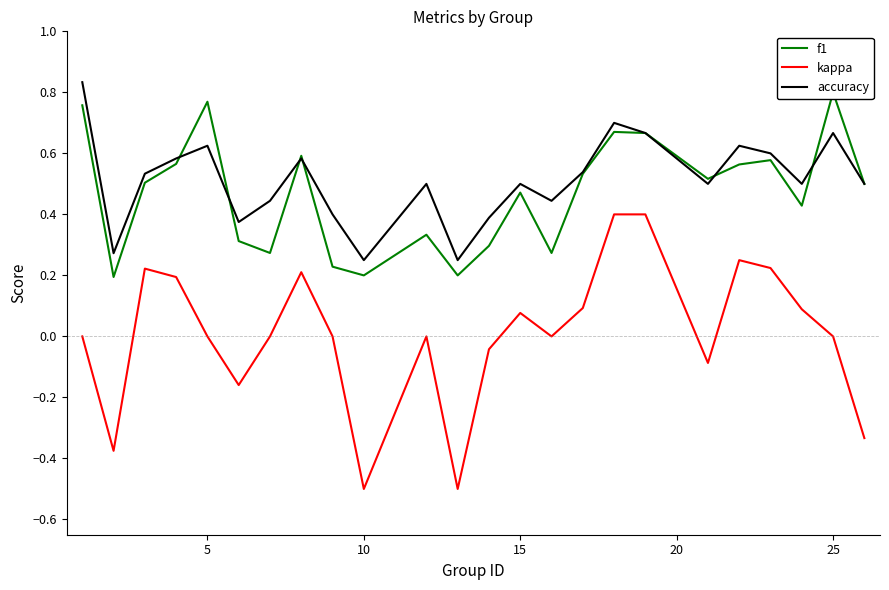

True or false: kappa has more than 2 interior local peaks.

True